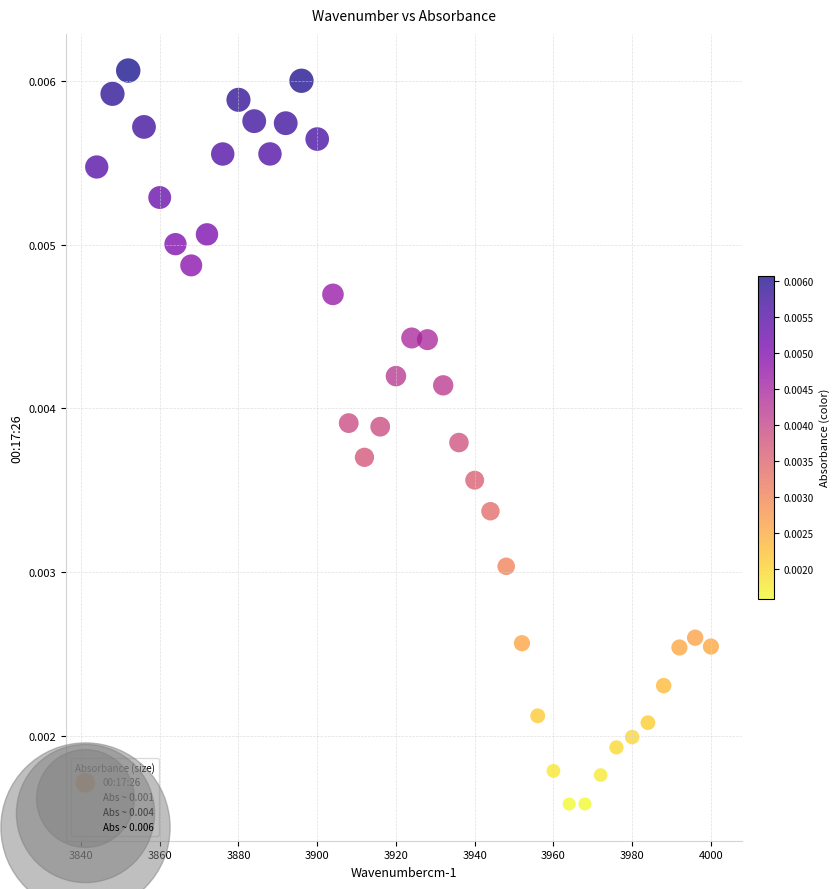

What is the range of X values (max minus min)?

156.0